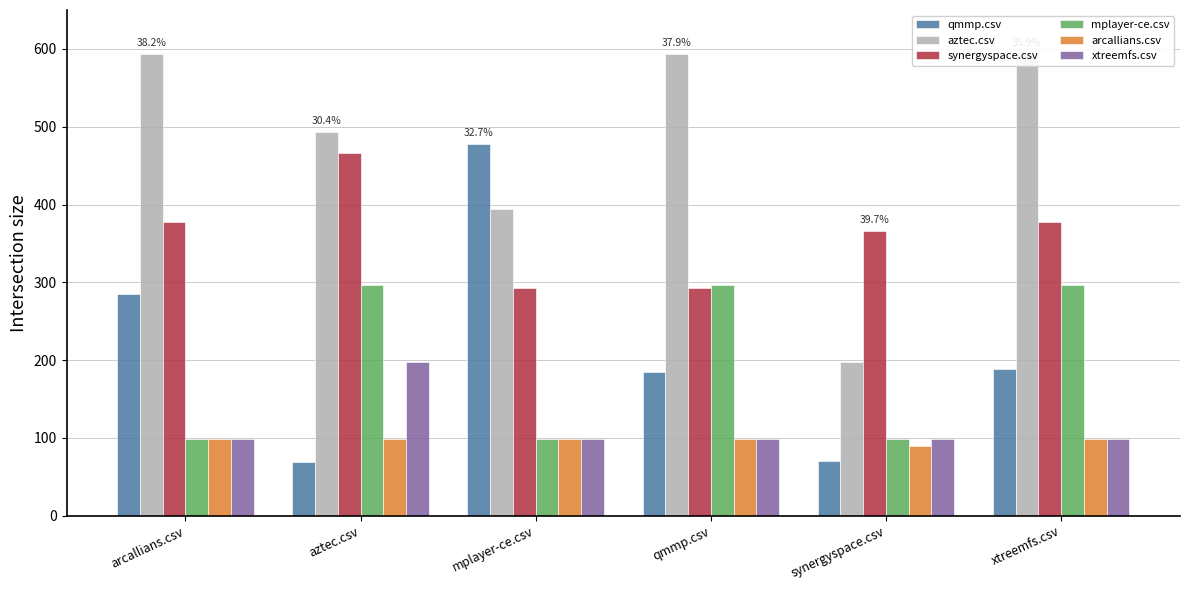

What value does the xtreemfs.csv series have at qmmp.csv?

99.0